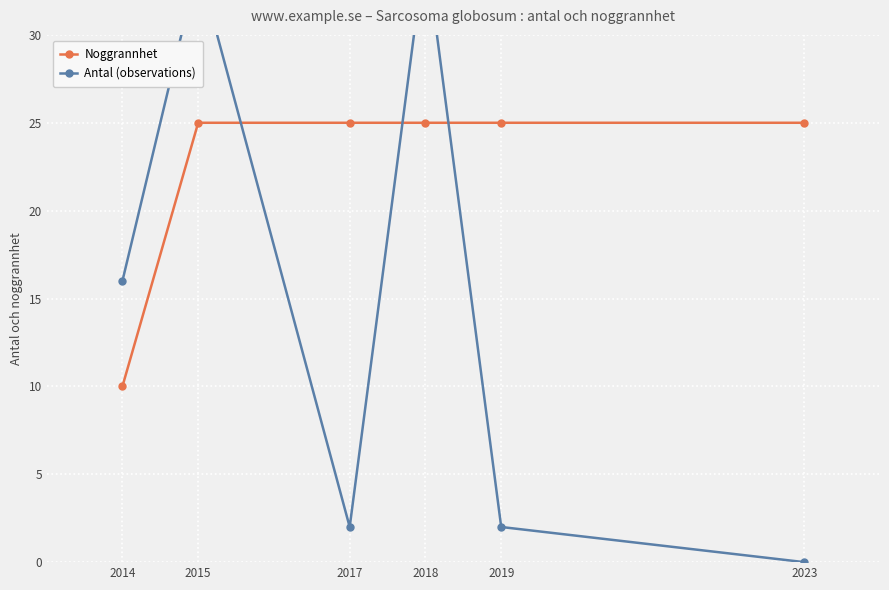

What is the value of the Antal (observations) point at the 2nd from the left?

34